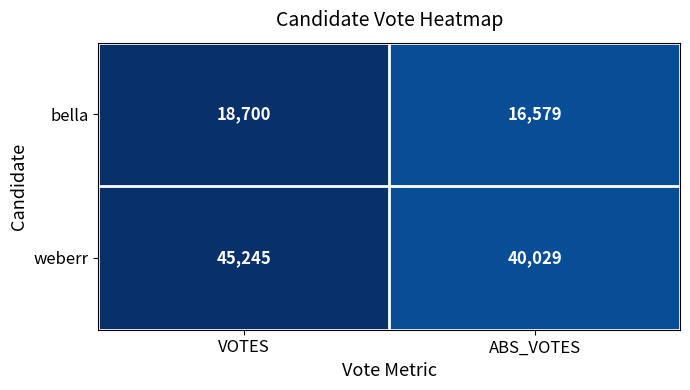

What is the smallest value displayed?

16579